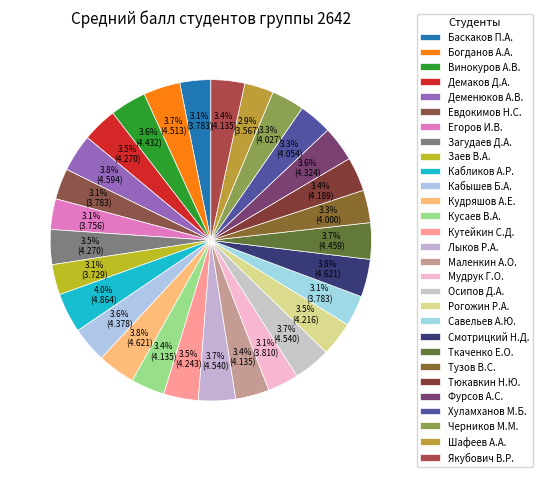

Count the number of slices in the pie.

29